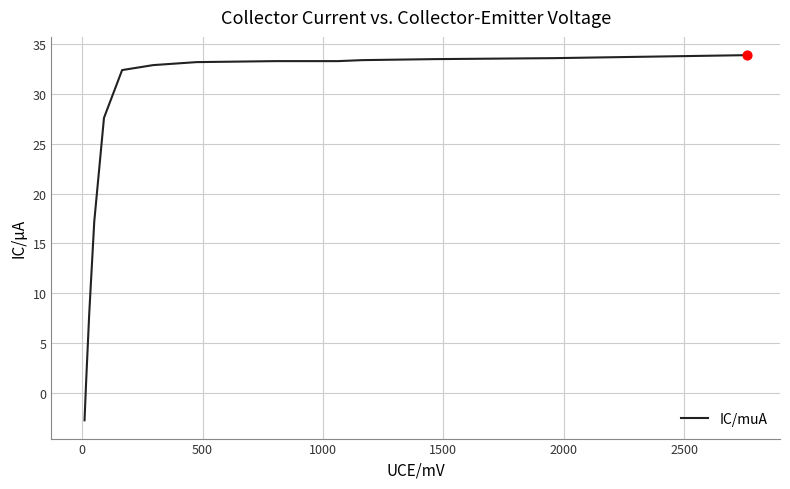

What is the smallest value displayed?

-2.8